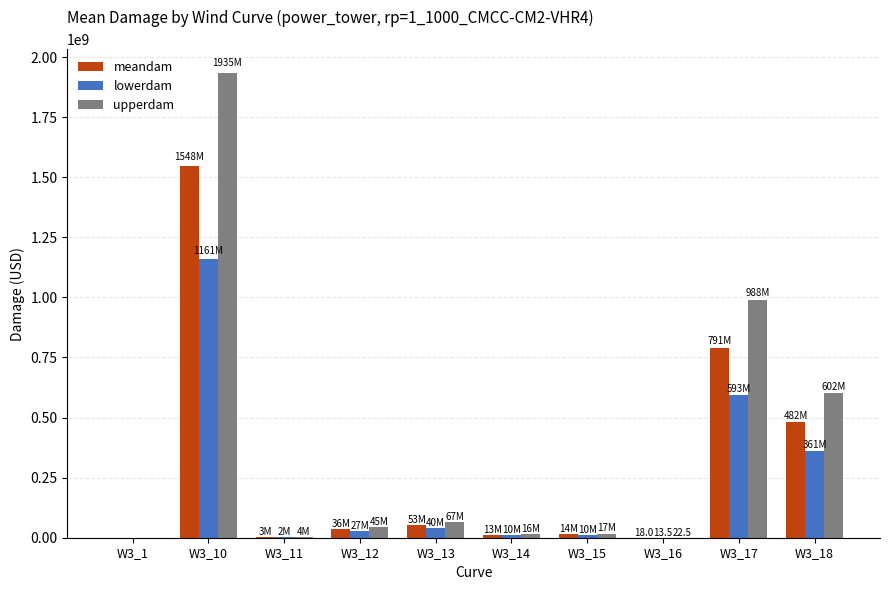

What is the greatest value displayed?

1934633724.6